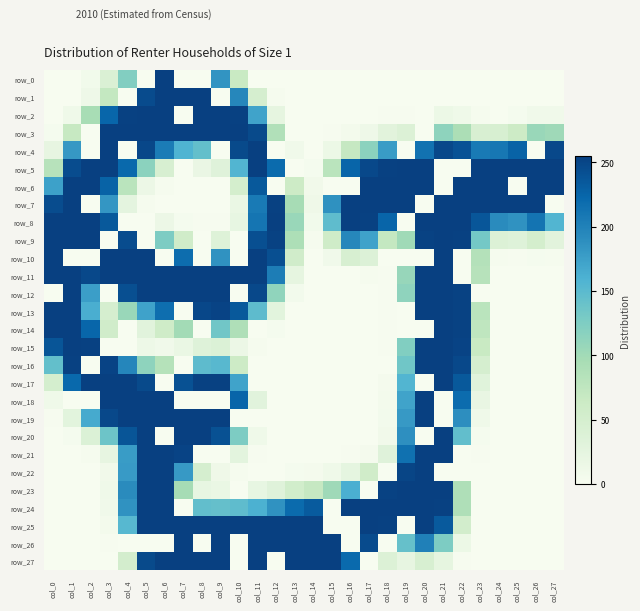

At which category is the sum across all series the highest?

col_5